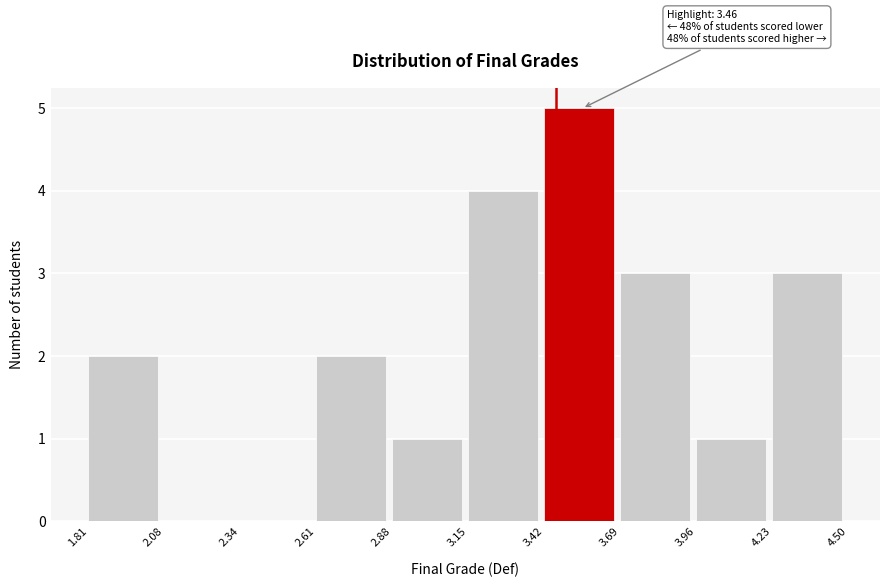

Over which range of the x-axis is the bar tallest?

3.42 to 3.69